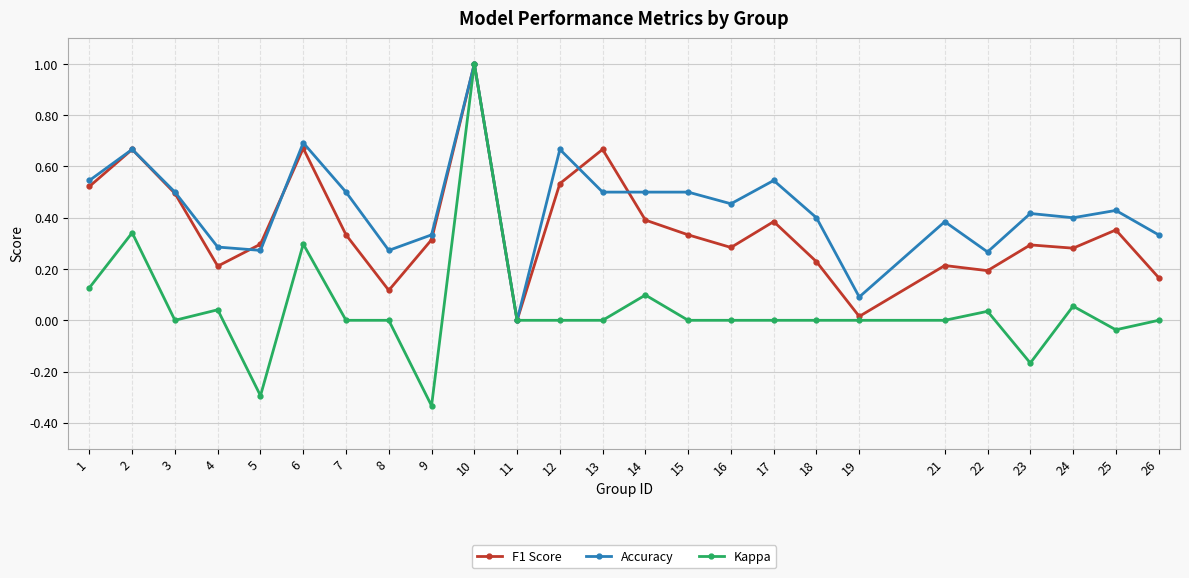

At 23, list the series in order from largest to smallest.

Accuracy, F1 Score, Kappa